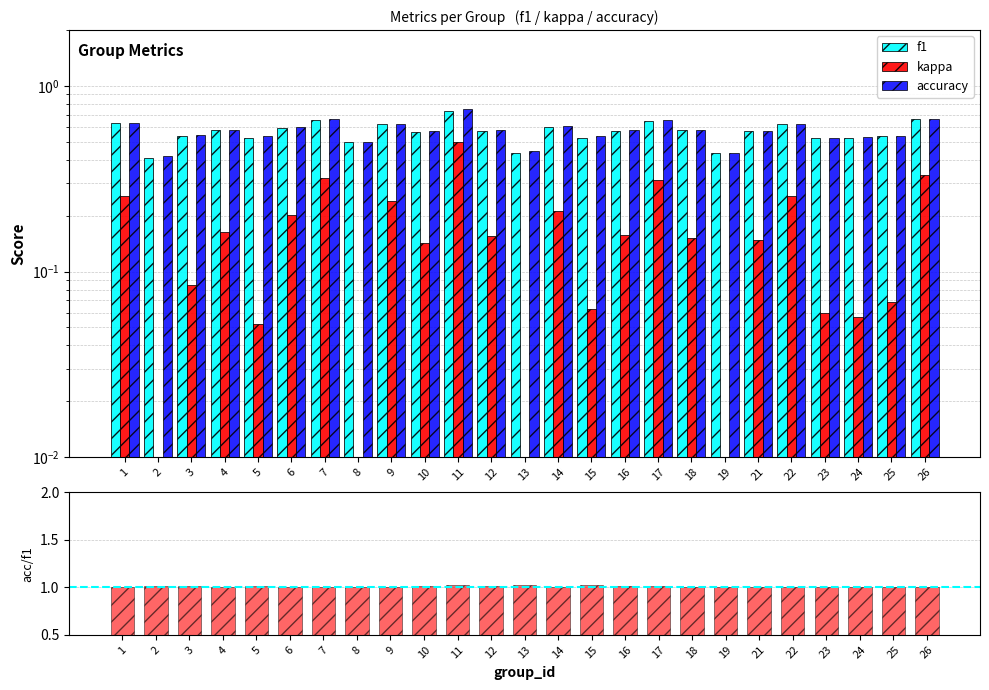

What is the difference between the second highest and second lowest values in the accuracy series?

0.2